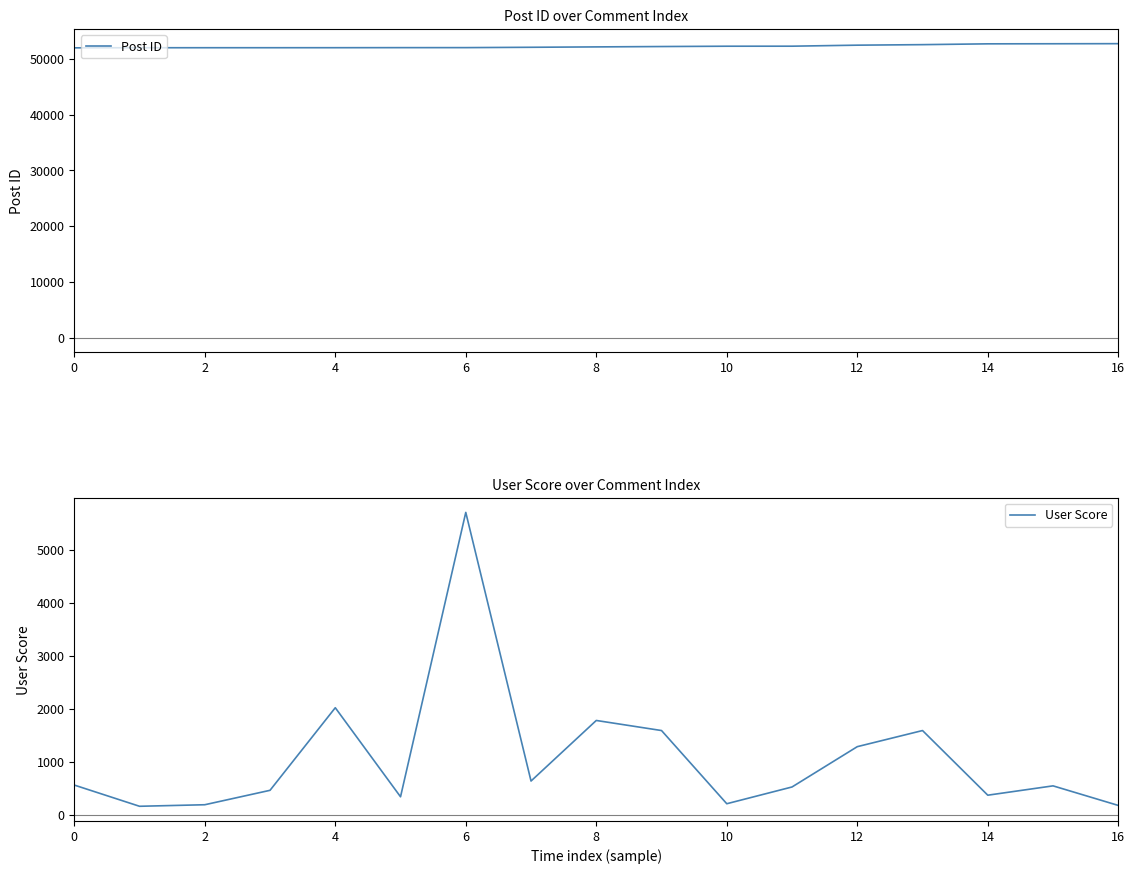

What is the value of the User Score point at the 7th from the left?

5703